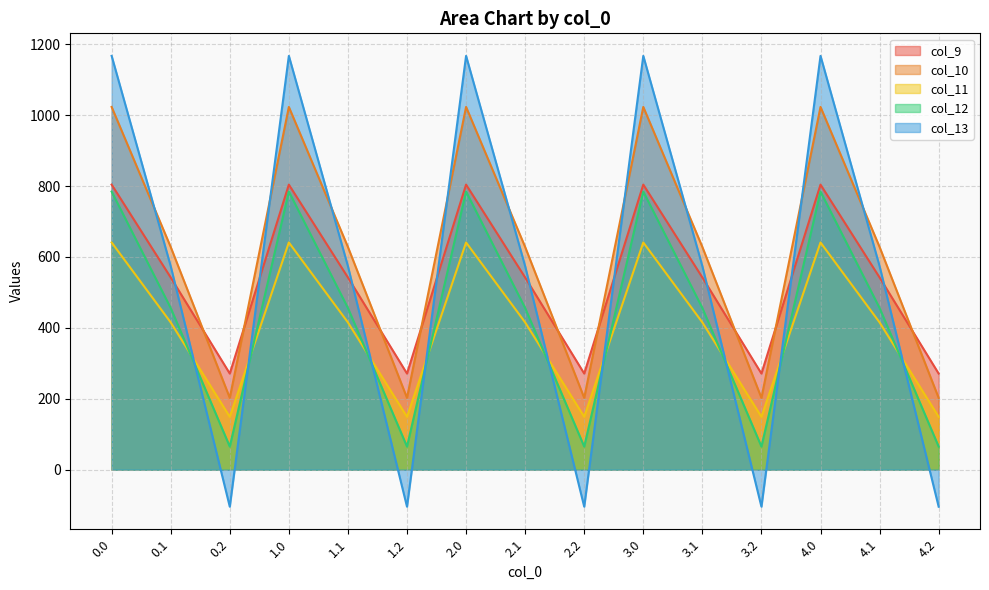

What is the difference between the maximum and minimum values in the col_9 series?

532.9